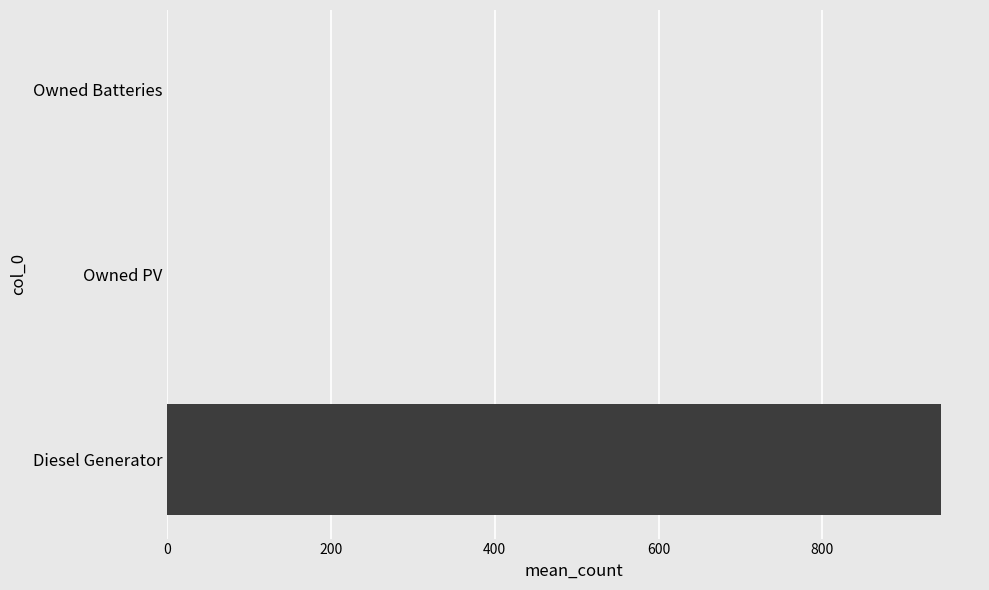

Is it true that the value at Diesel Generator is 945?

True